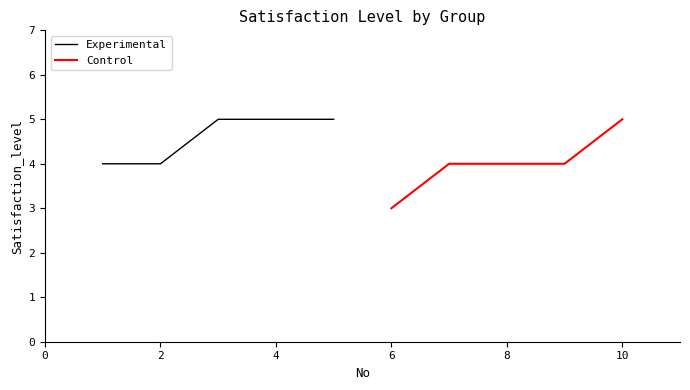

The value of Experimental at 4 is 8. True or false?

False